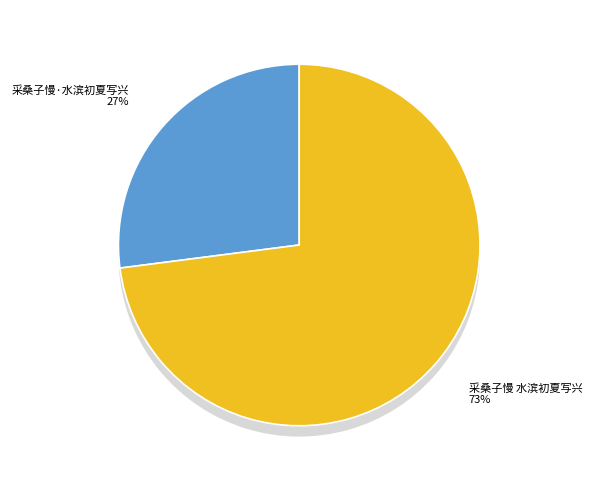

Which slice is the smallest?

采桑子慢·水滨初夏写兴